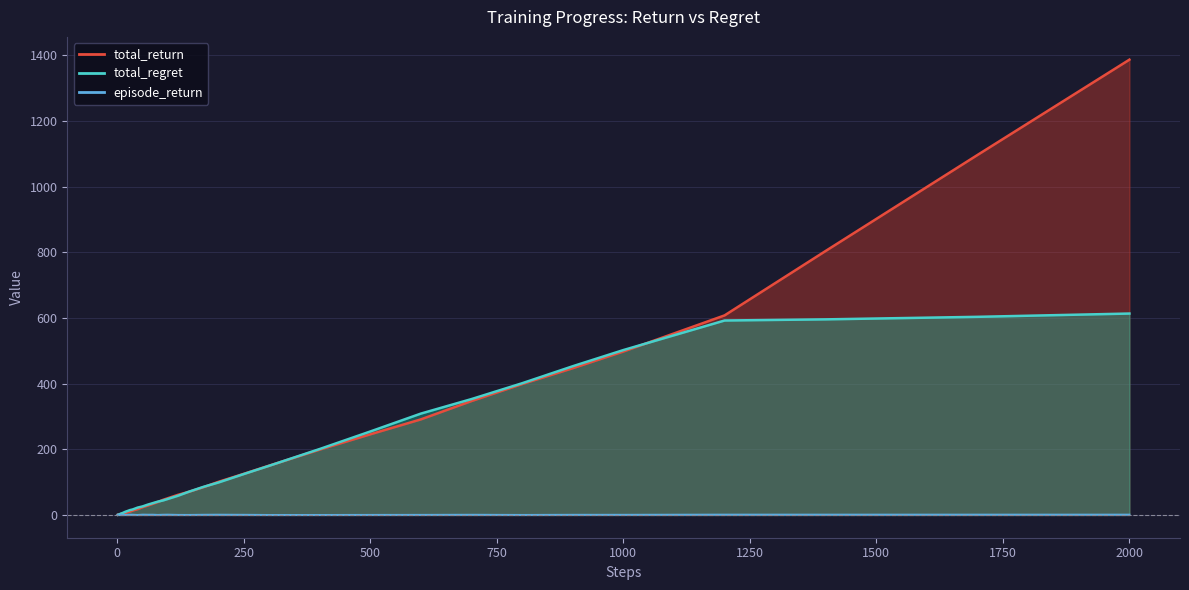

How many lines are shown in the chart?

3